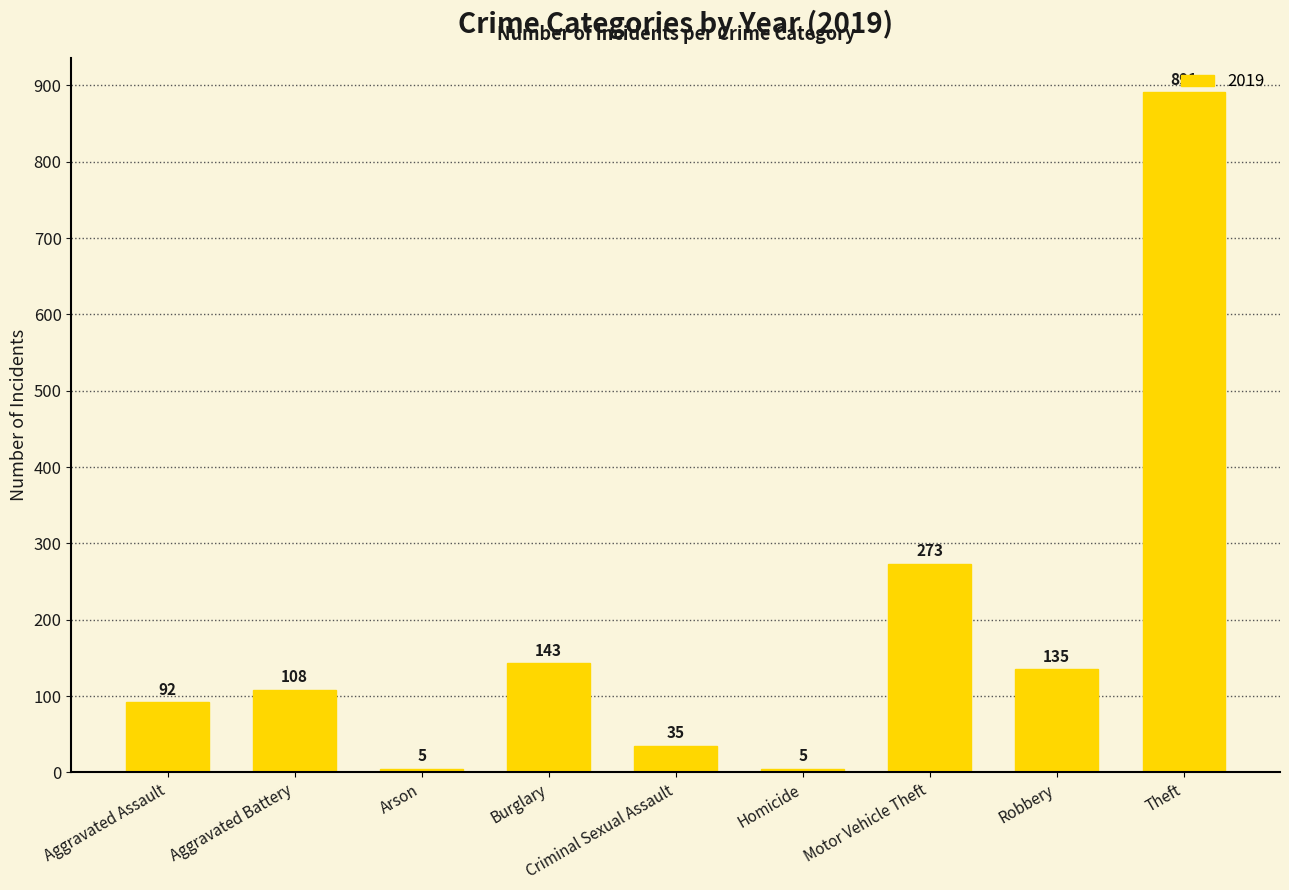

At which label is the value closest to 448?

Motor Vehicle Theft